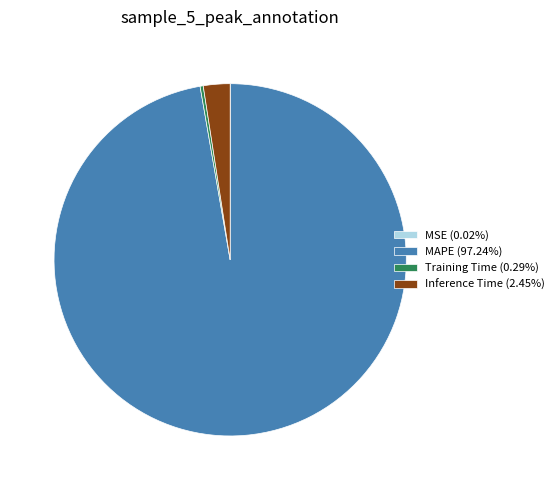

Combined, do Inference Time (2.45%) and MAPE (97.24%) account for over 50%?

Yes